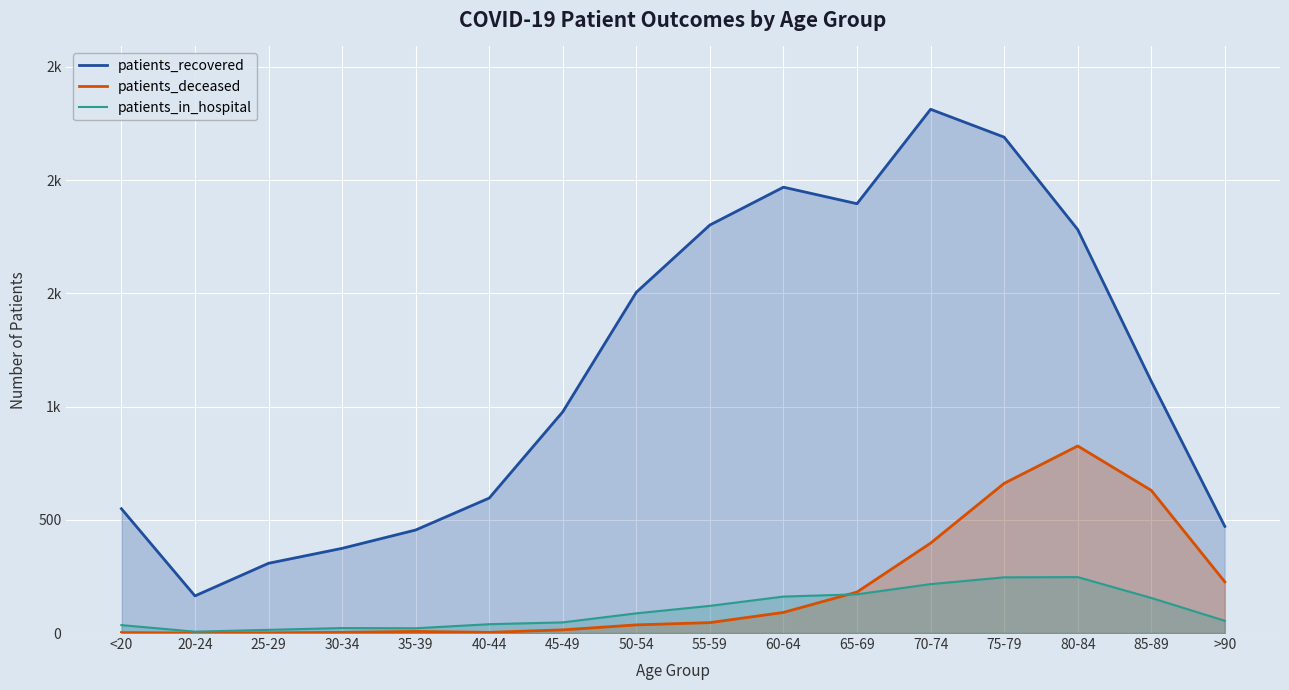

List the series in order of their peak value, highest first.

patients_recovered, patients_deceased, patients_in_hospital